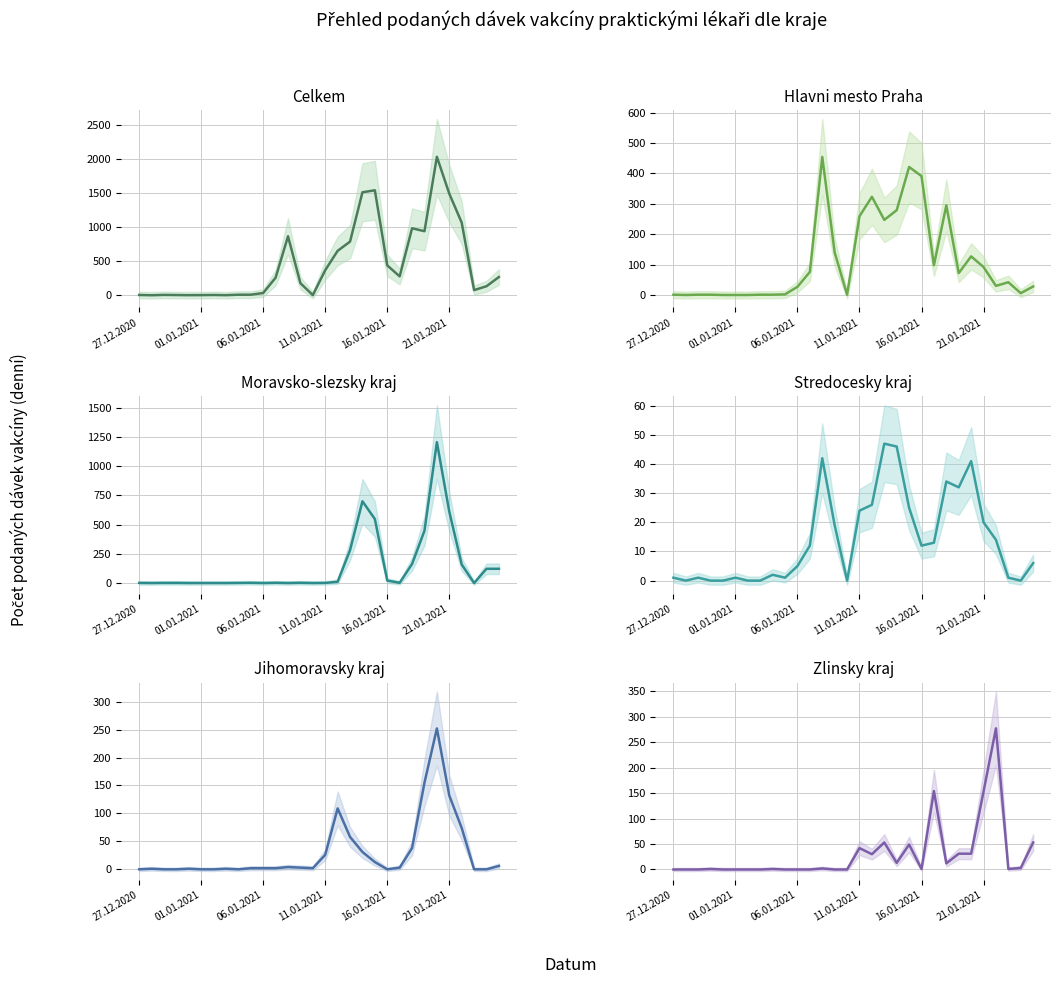

Is it true that Moravsko-slezsky kraj equals -711 at 6?

False